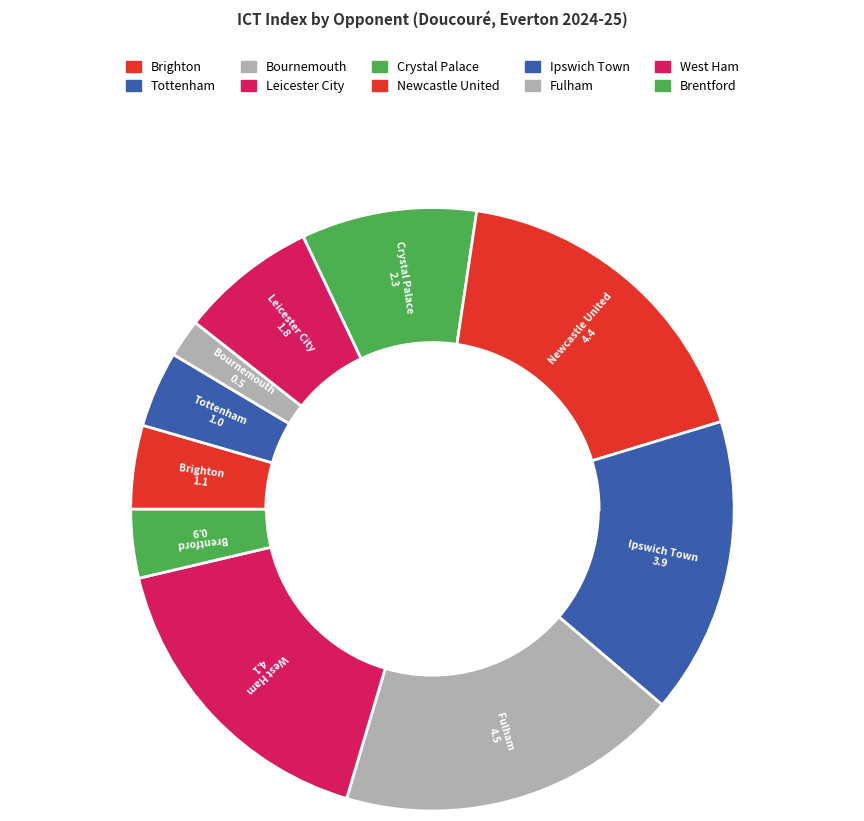

Is the sum of Bournemouth and Tottenham greater than half?

No